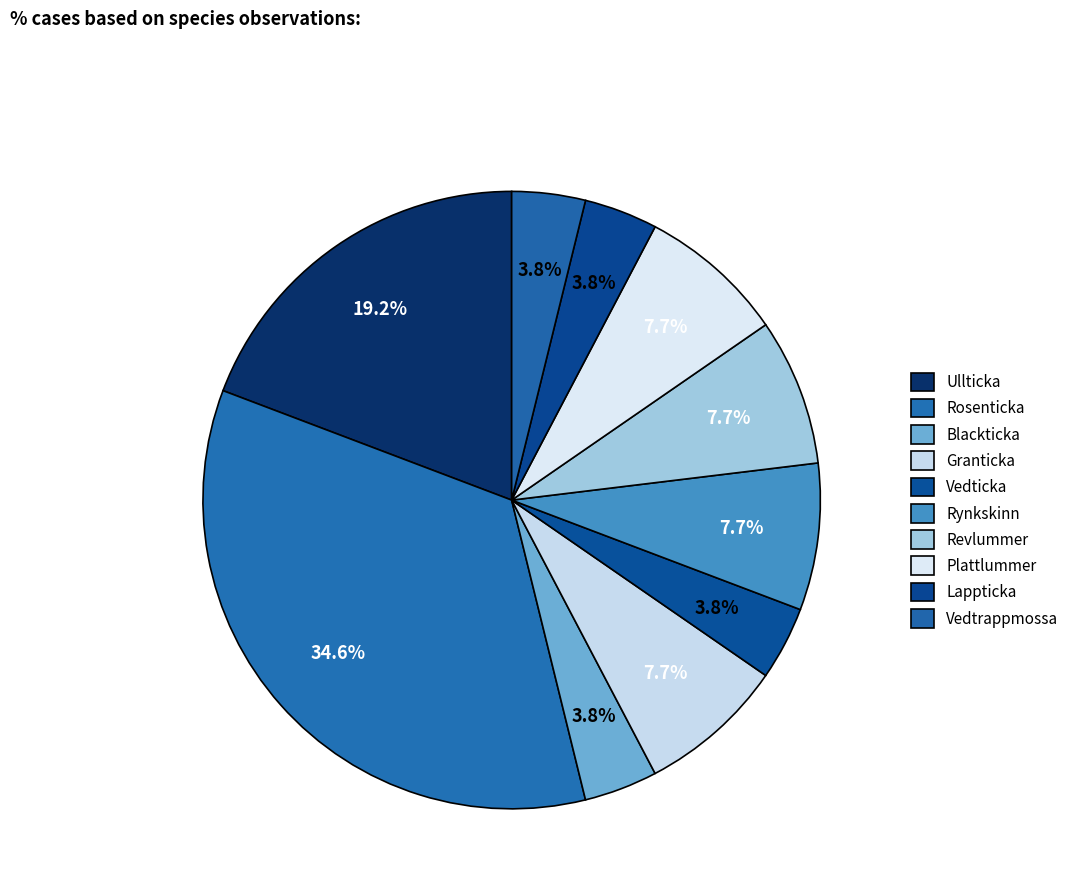

True or false: Plattlummer accounts for 8% of the total.

True